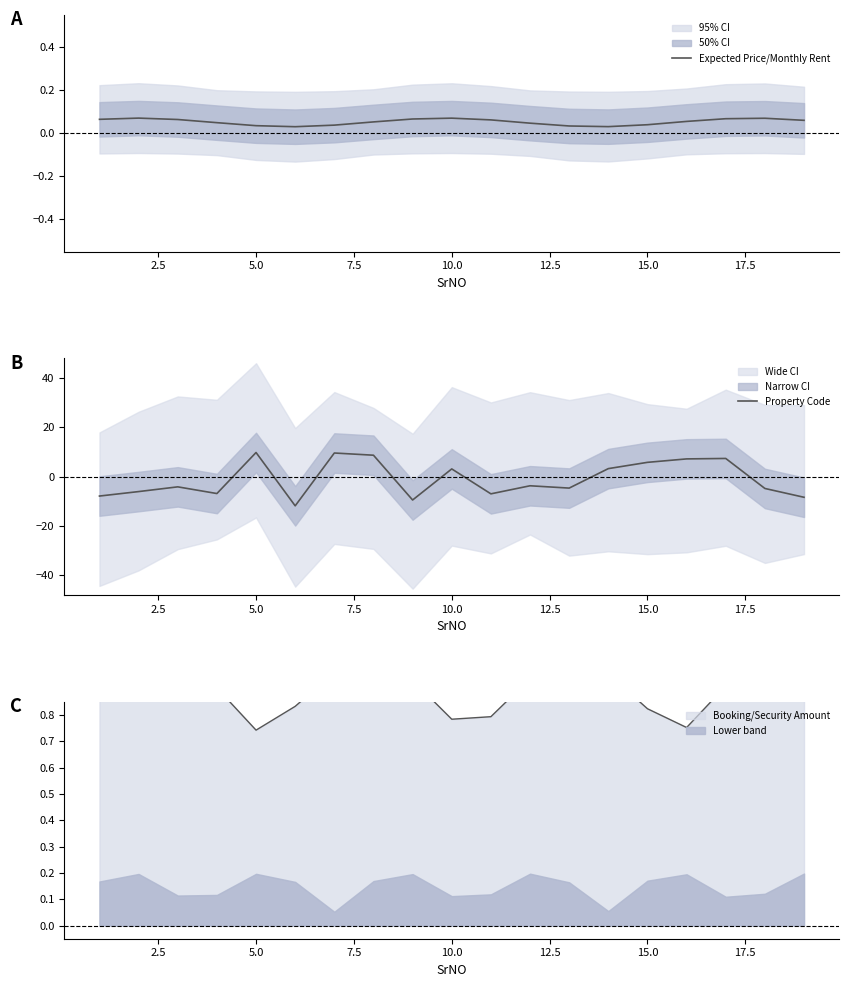

What is the difference between the maximum and second lowest values in the Property Code series?

19.2